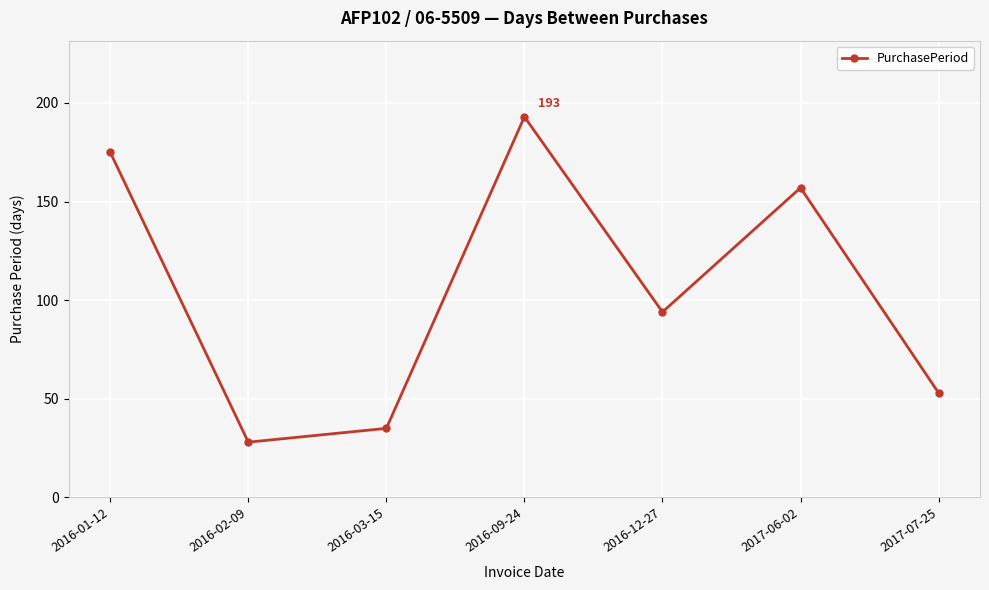

What is the ratio of the value at 2016-12-27 to the value at 2016-03-15?

2.7